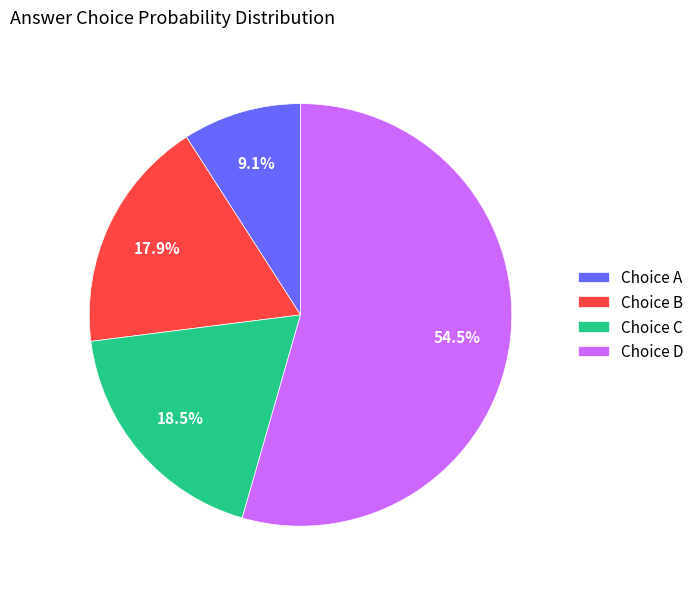

Between Choice A and Choice D, which is larger?

Choice D